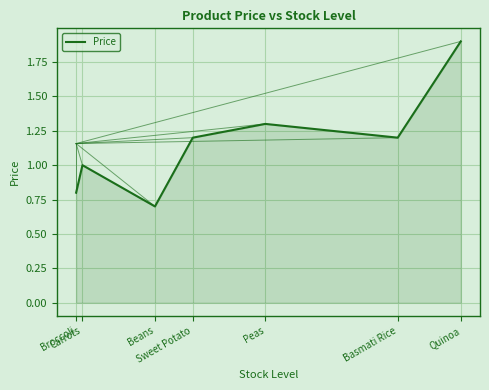

What is the difference between the maximum and second lowest values?

1.1